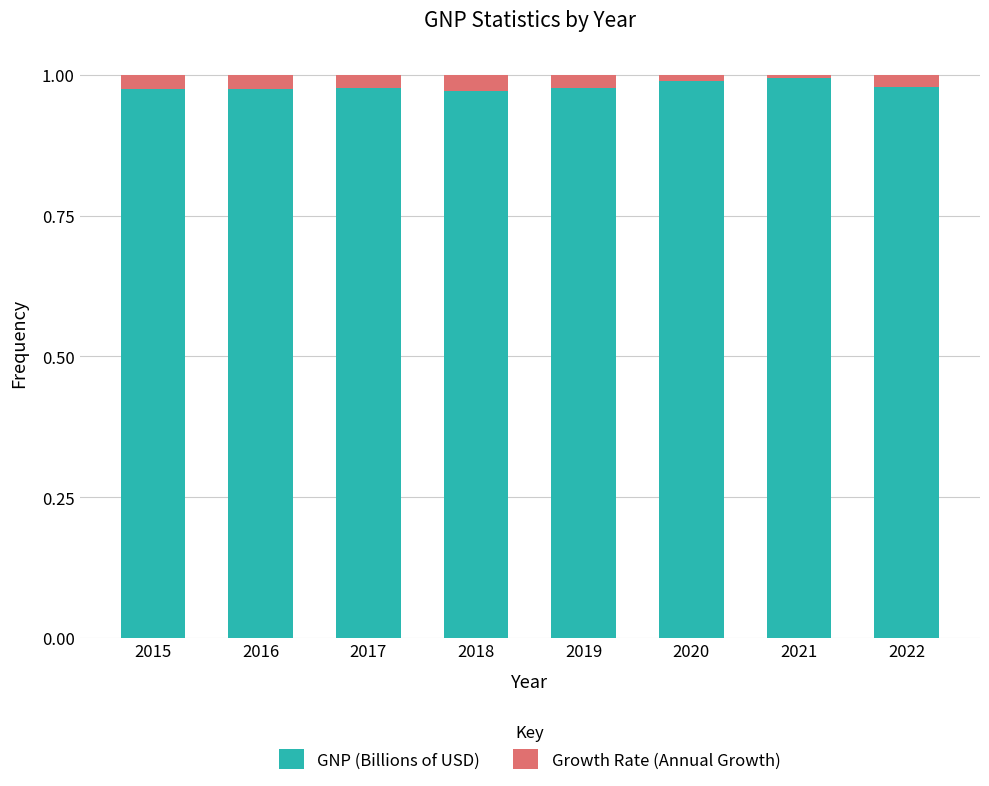

True or false: GNP (Billions of USD) has a value of 0.4 at 2018.

False